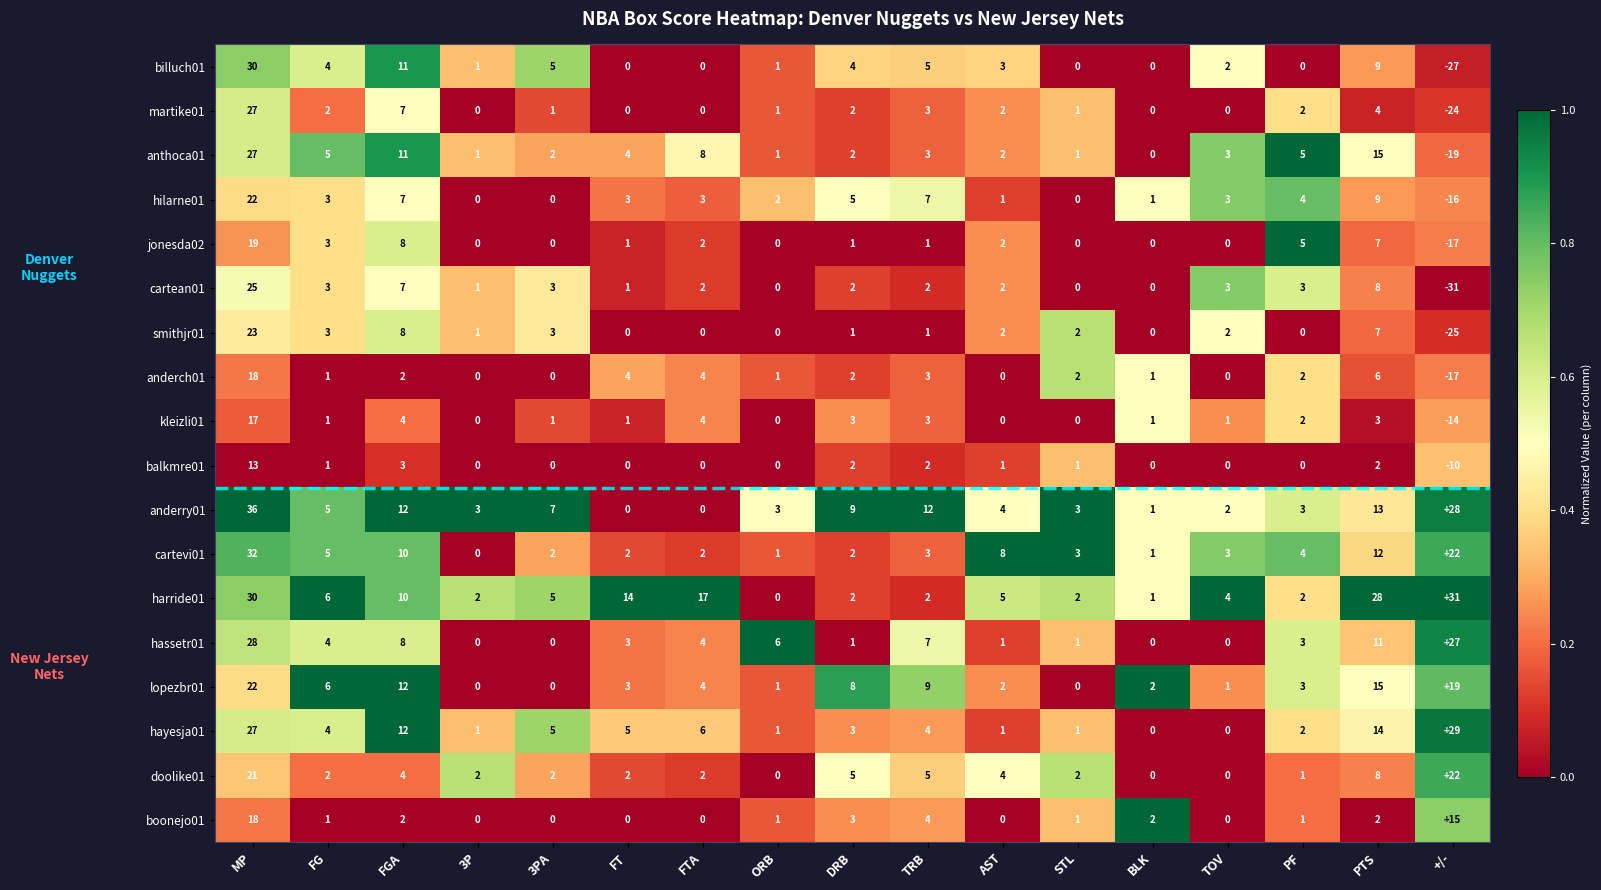

At how many categories does at least one series exceed 0?

17